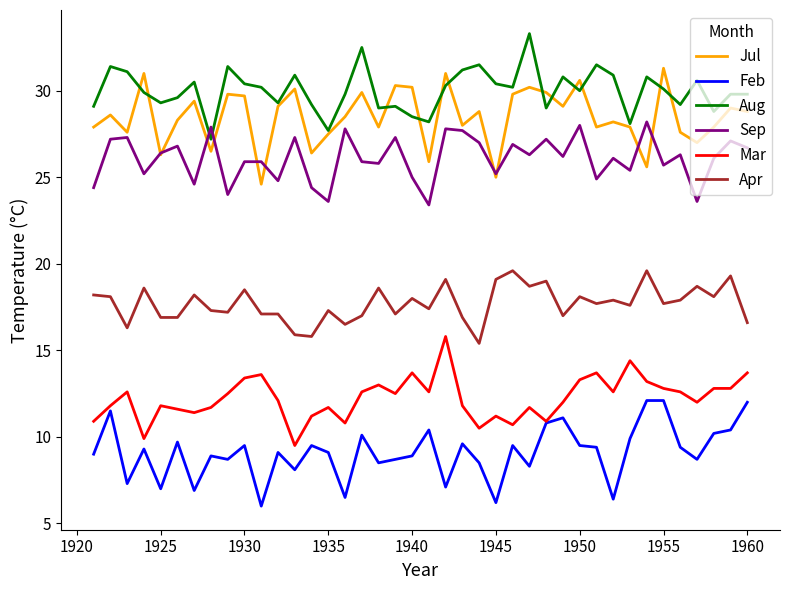

What is the minimum value for Apr?

15.4